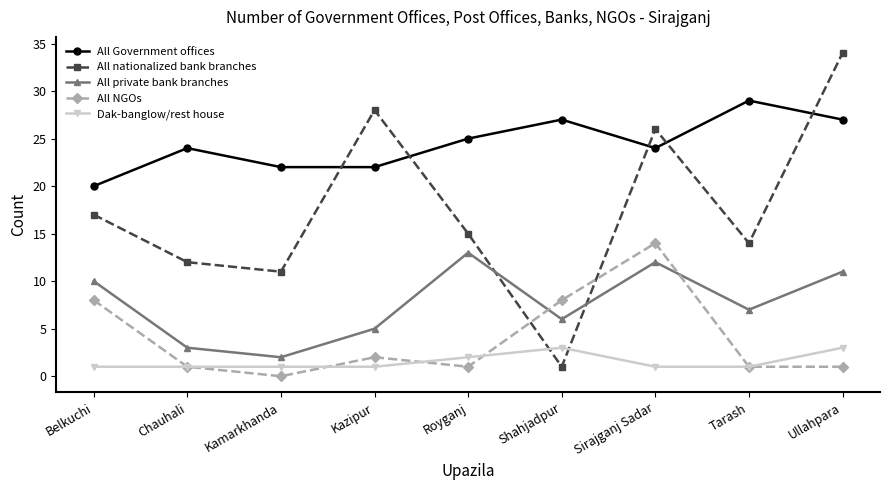

What is the maximum value for All NGOs?

14